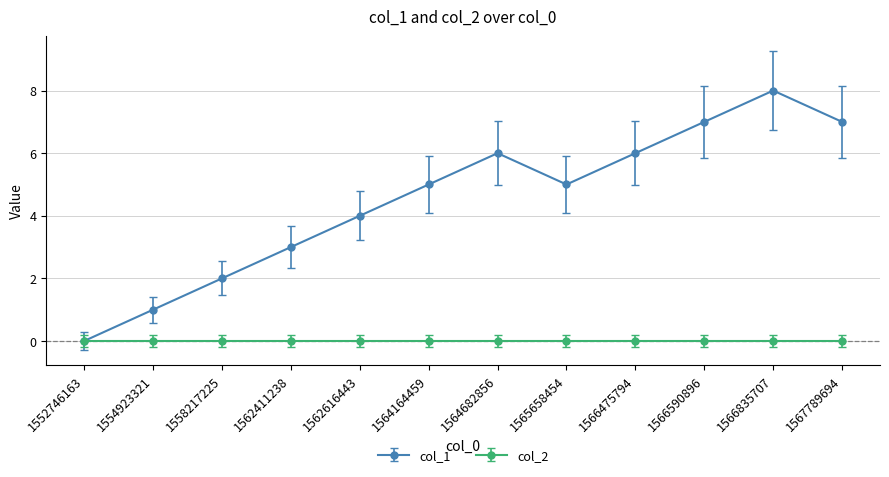

Reading right to left, what are all the values shown in this chart?

col_1: 1567789694=7	1566835707=8	1566590896=7	1566475794=6	1565658454=5	1564682856=6	1564164459=5	1562616443=4	1562411238=3	1558217225=2	1554923321=1	1552746163=0
col_2: 1567789694=0	1566835707=0	1566590896=0	1566475794=0	1565658454=0	1564682856=0	1564164459=0	1562616443=0	1562411238=0	1558217225=0	1554923321=0	1552746163=0